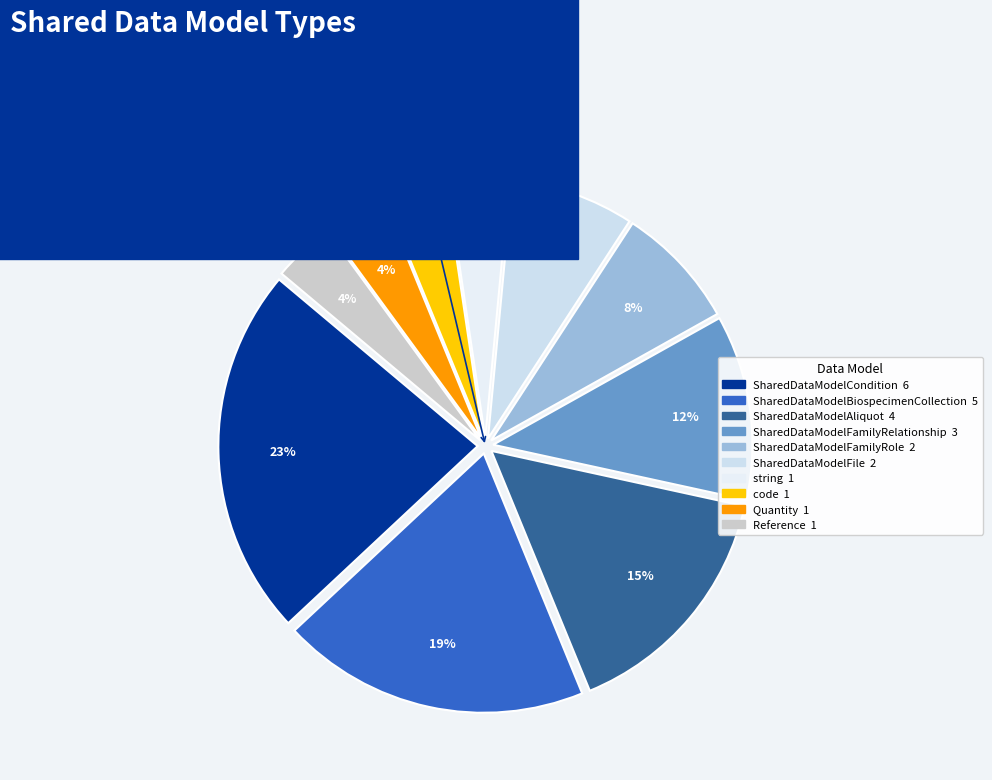

Is it true that Reference is 1% of the pie?

False